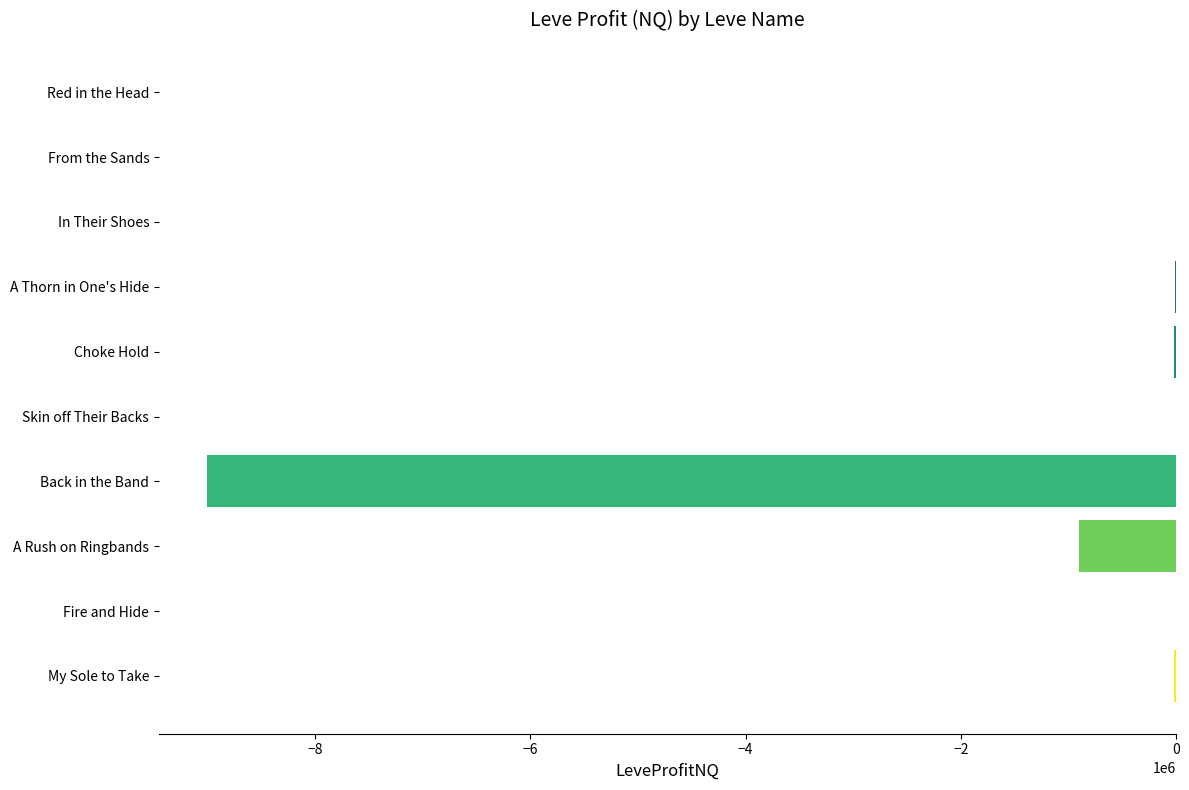

Which has a higher value, A Rush on Ringbands or From the Sands?

From the Sands